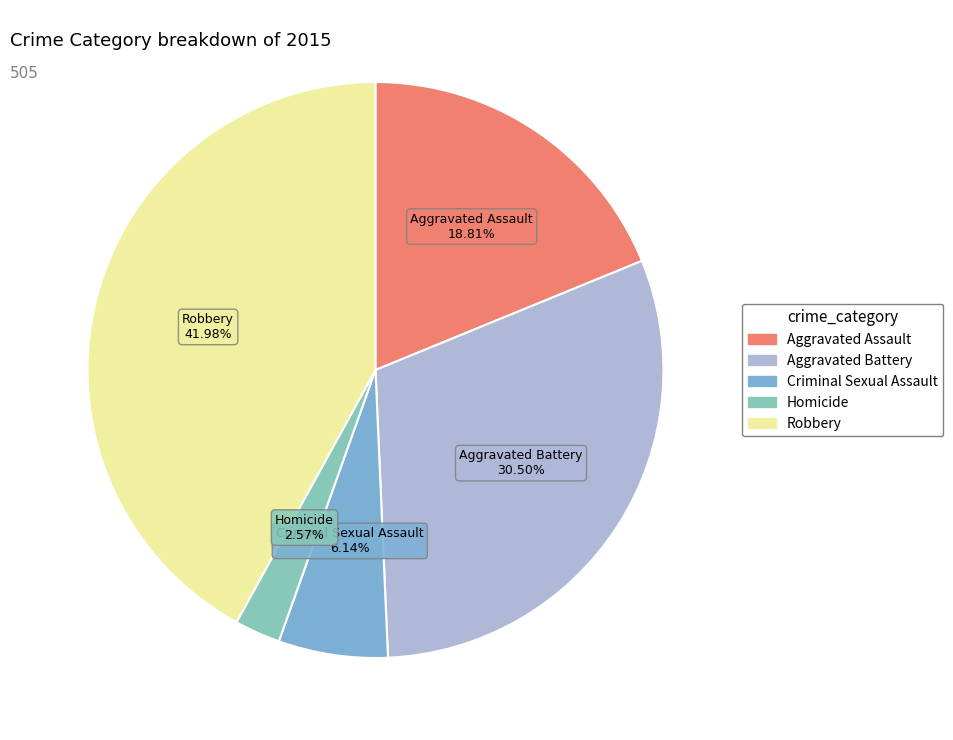

To the nearest percent, what percentage of the pie is Robbery?

42%